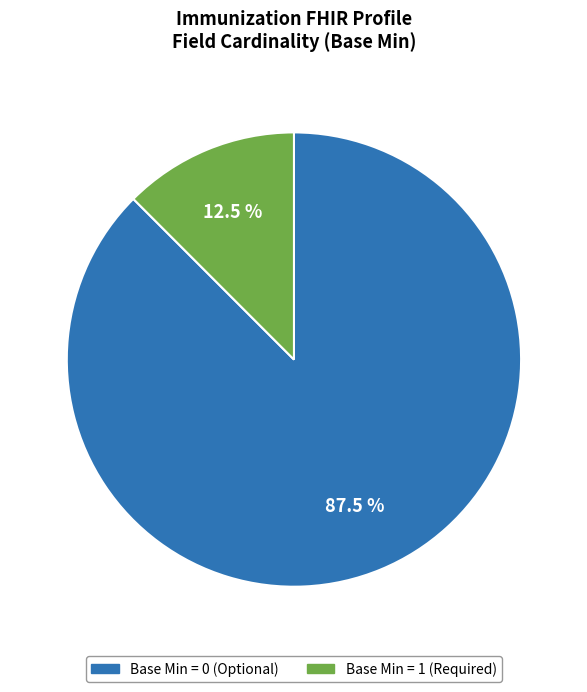

Is there a majority slice in this chart?

Yes